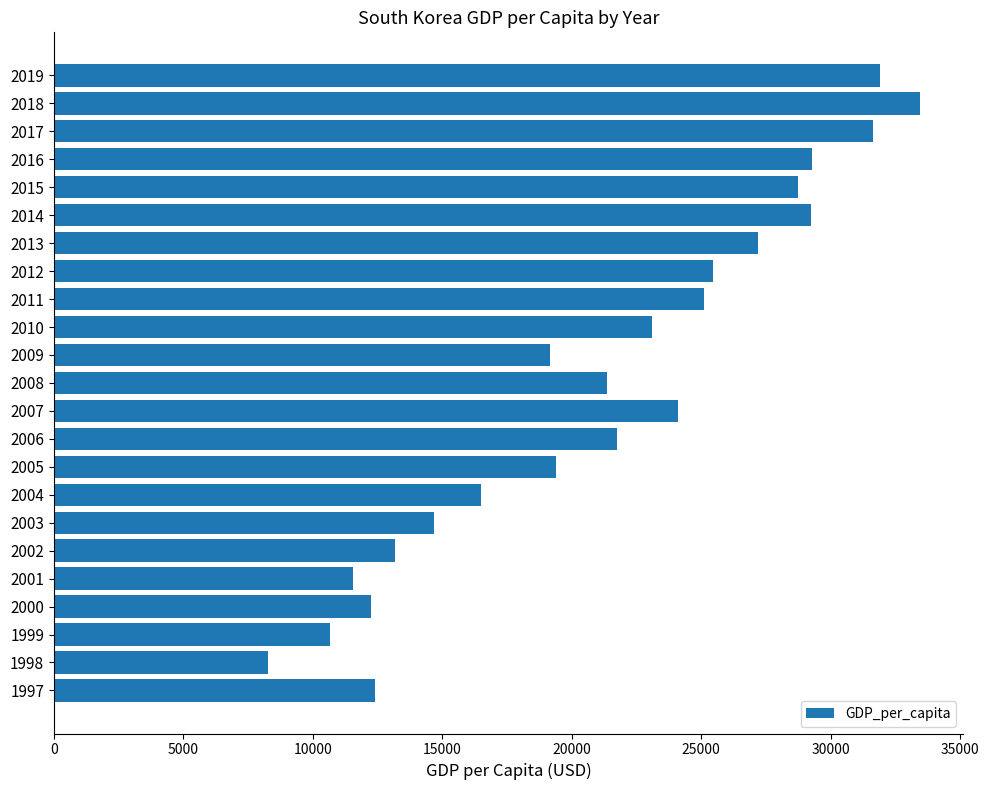

True or false: the data shows 29249.6 at 2014.

True